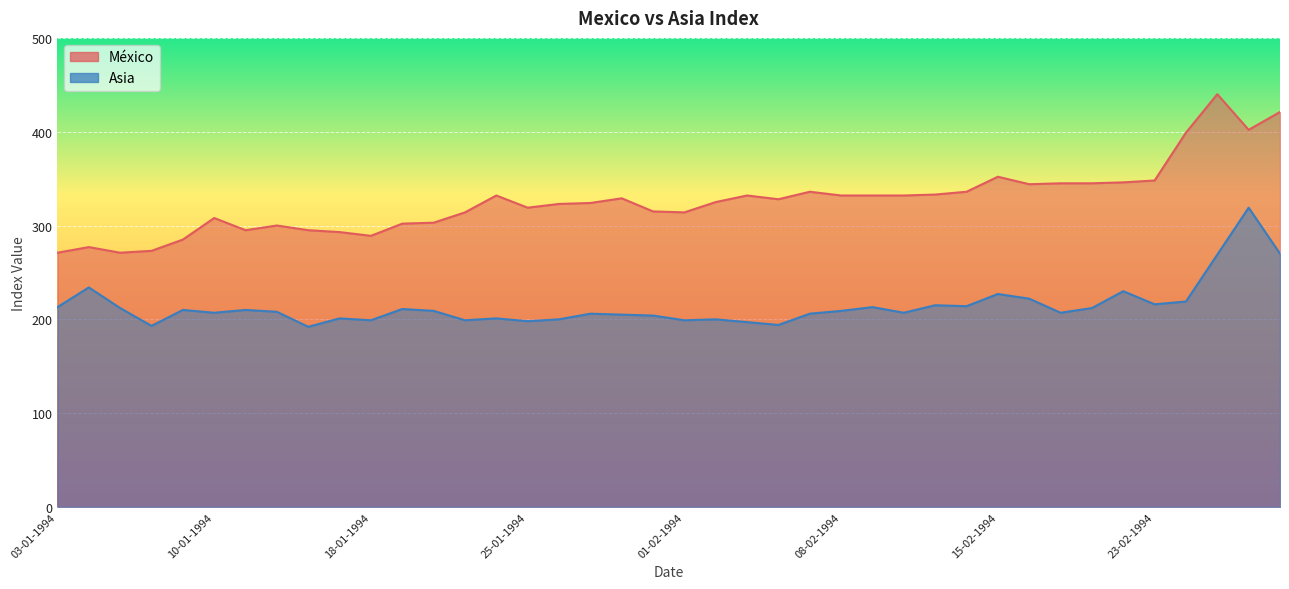

List the series in order of their overall mean, lowest first.

Asia, Mexico